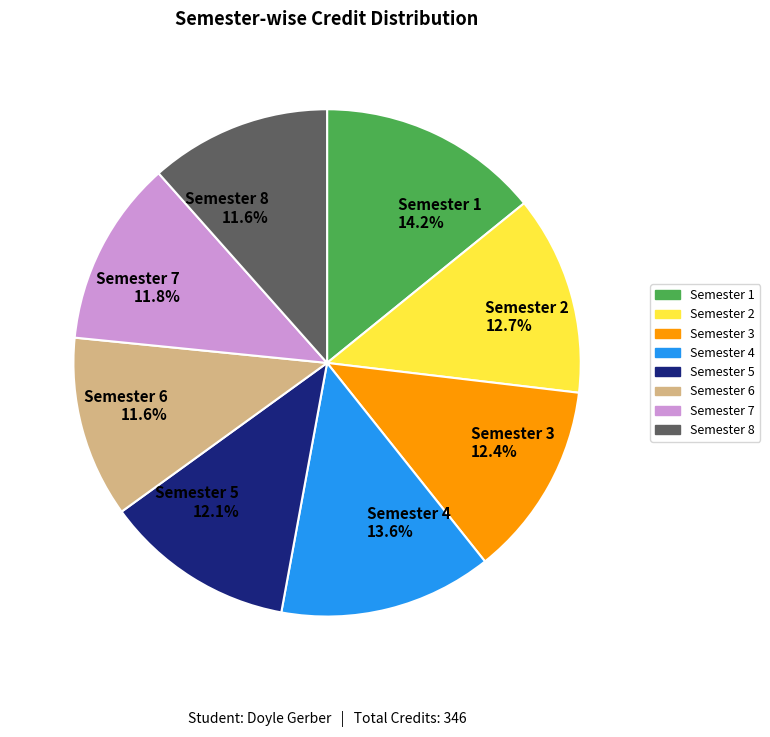

Is Semester 4 the majority of the pie?

No